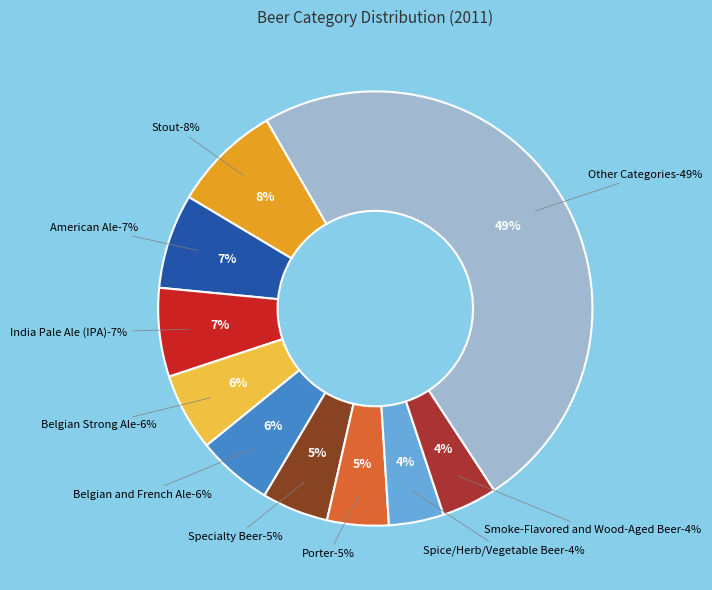

The Dark Lager slice represents 16% of the pie. True or false?

False